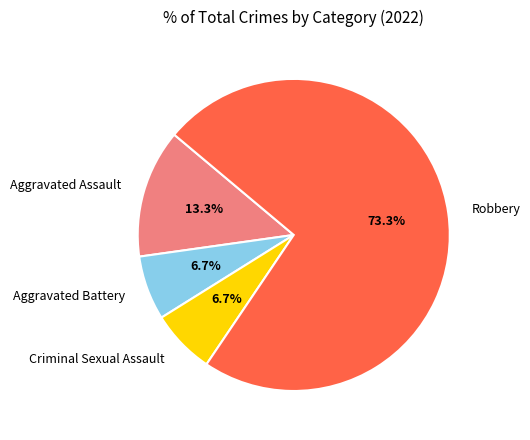

To the nearest percent, what is the difference between the Robbery and Criminal Sexual Assault slice percentages?

67%